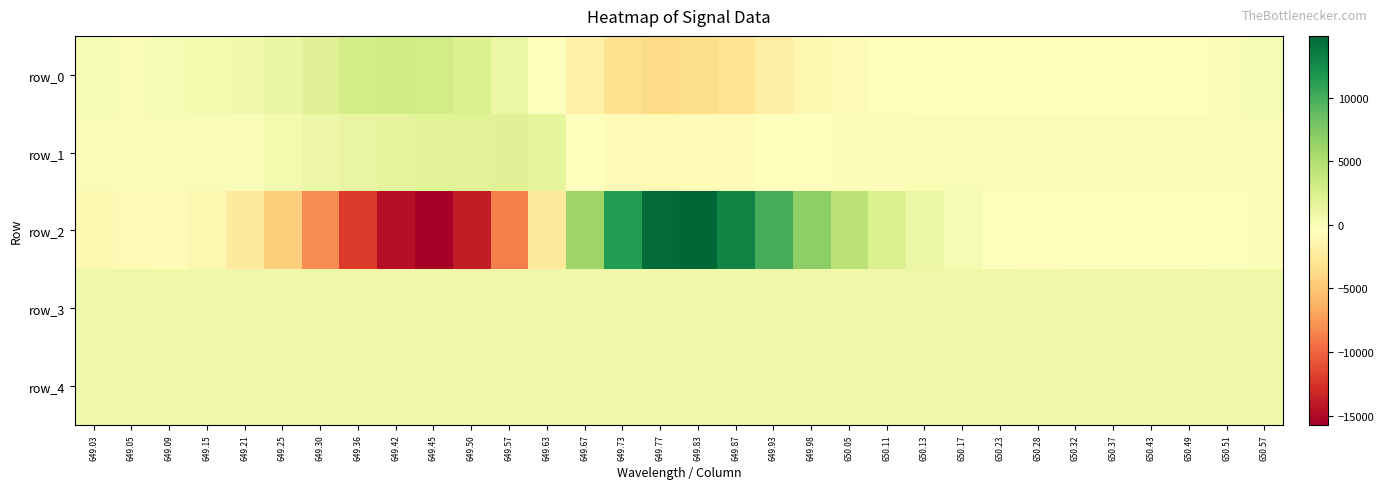

Is the value of row_3 at 649.30 greater than the value of row_0 at 650.23?

Yes